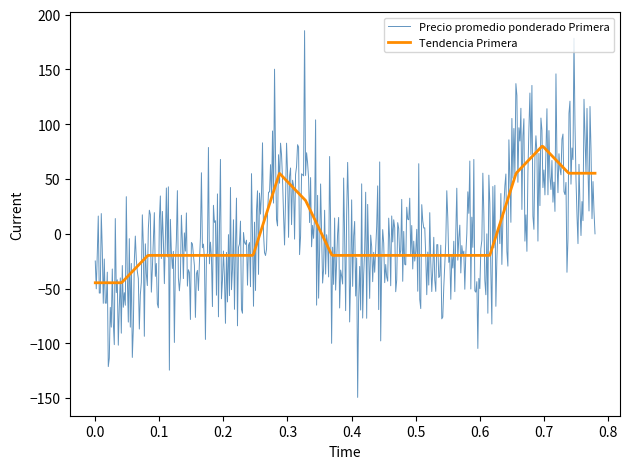

What is the minimum value for Tendencia Primera?

-44.7